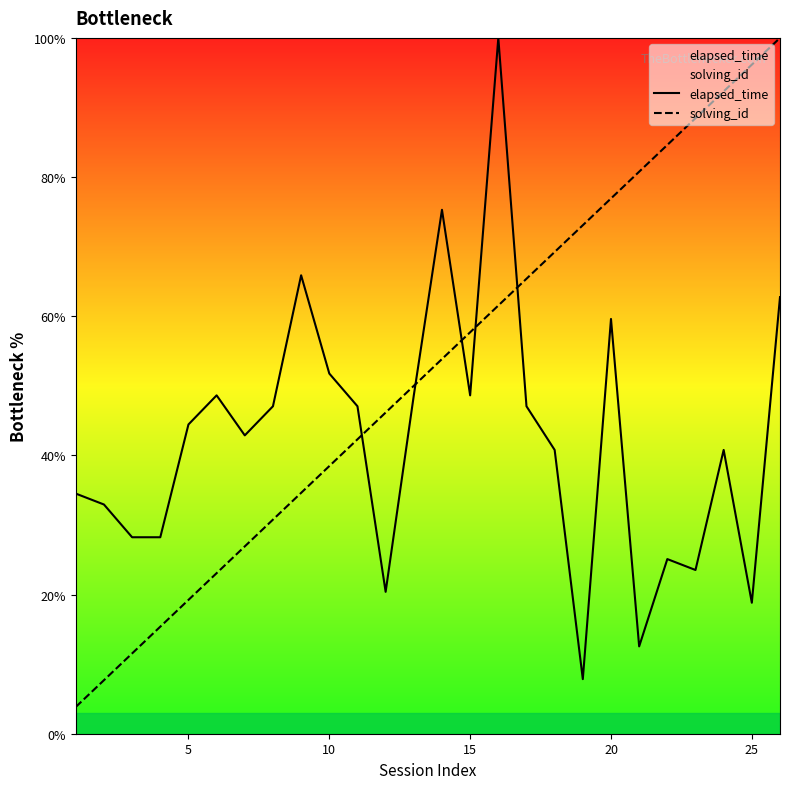

How many times do solving_id and elapsed_time cross each other?

5